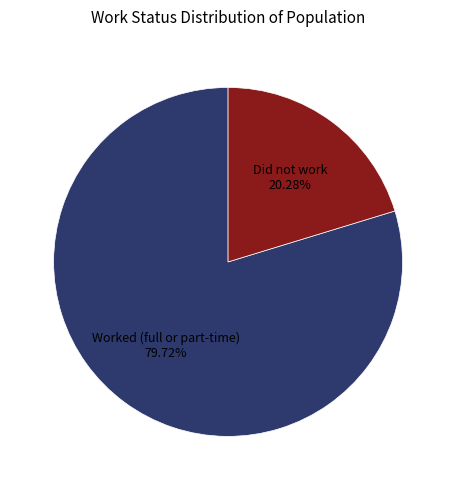

Is it true that Did not work is 12% of the pie?

False